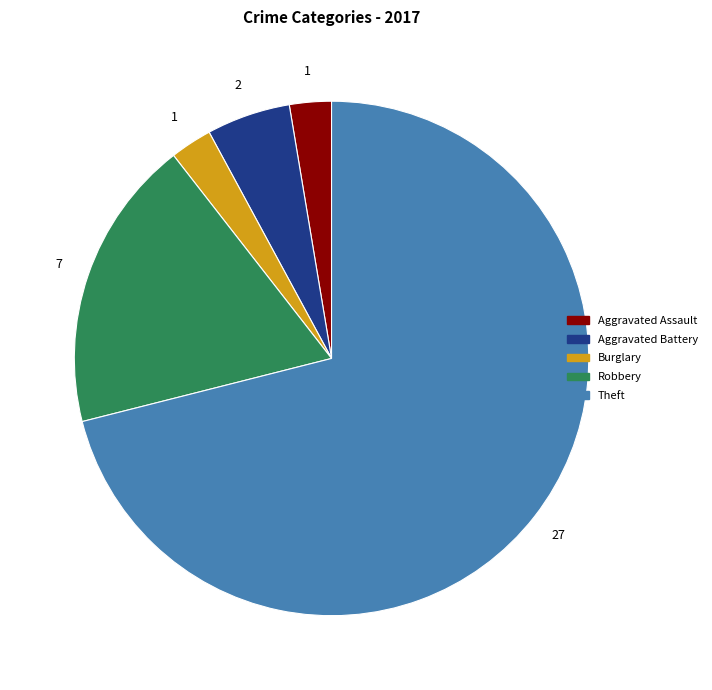

Is there a majority slice in this chart?

Yes